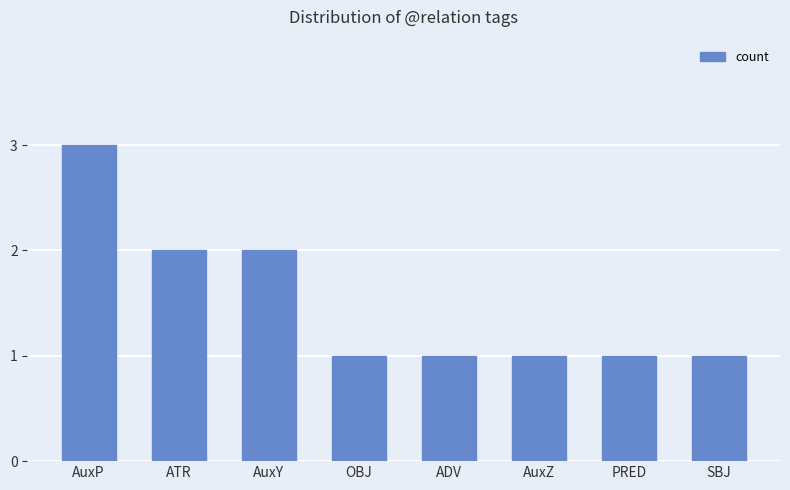

What is the label of the 6th bar from the right?

AuxY